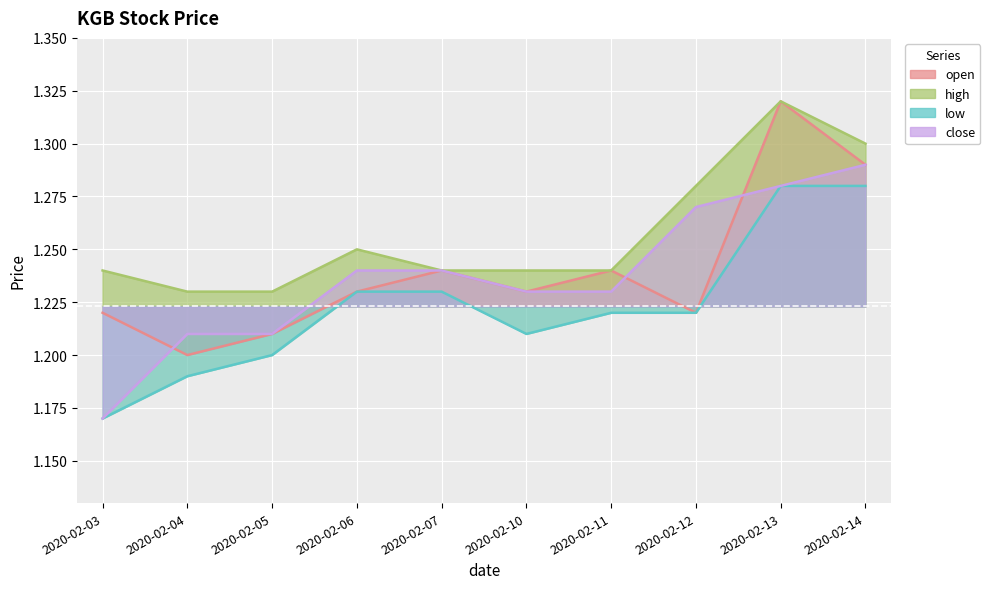

How many interior local valleys does the low series have?

1